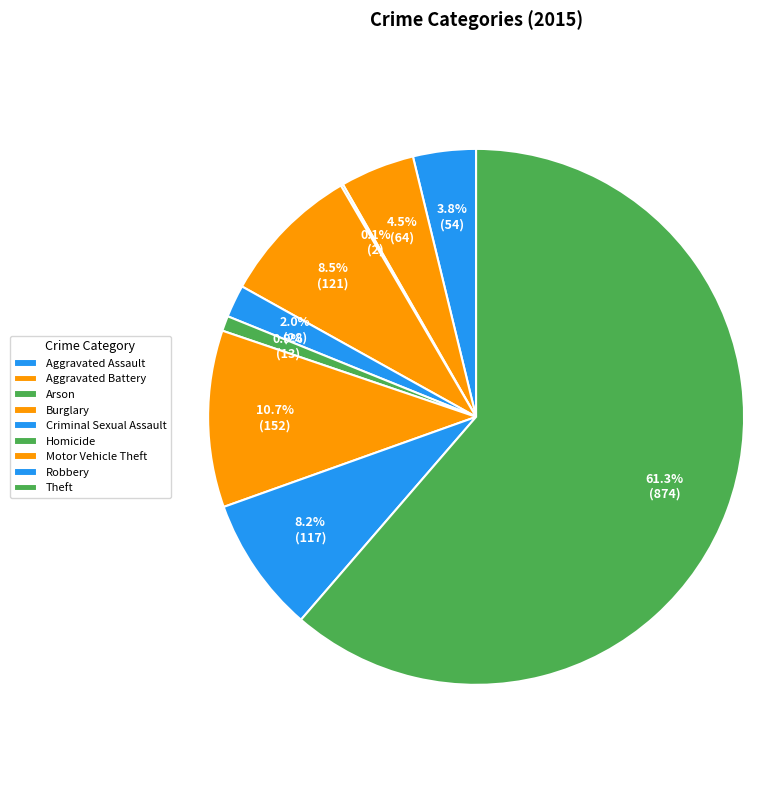

To the nearest percent, what is the difference between the largest and smallest slice percentages?

61%